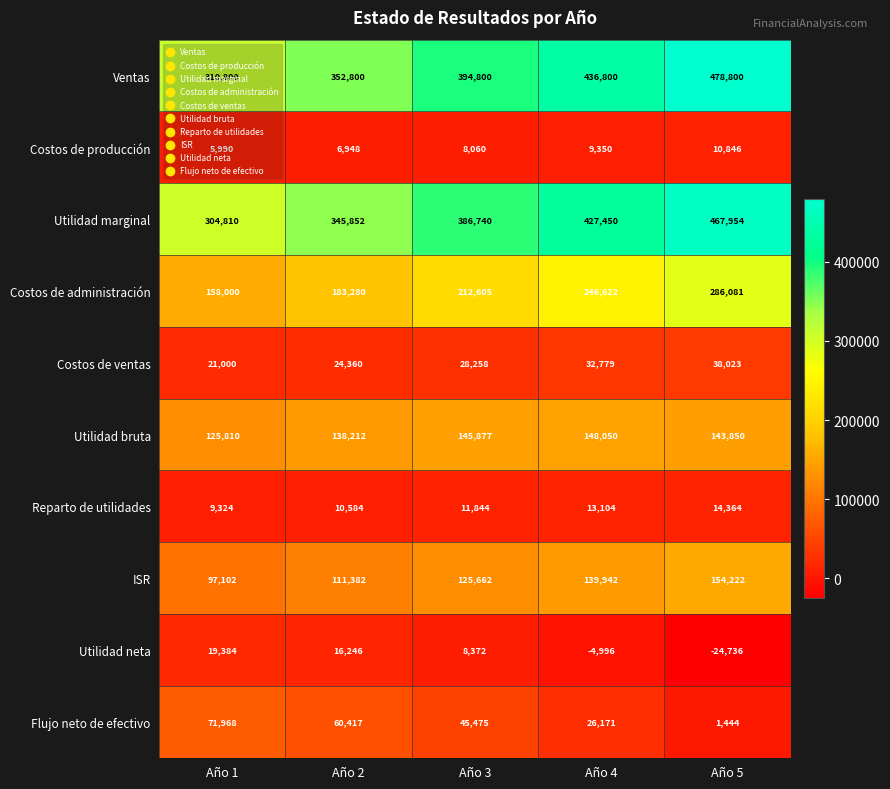

At which category is the sum across all series the highest?

Año 5